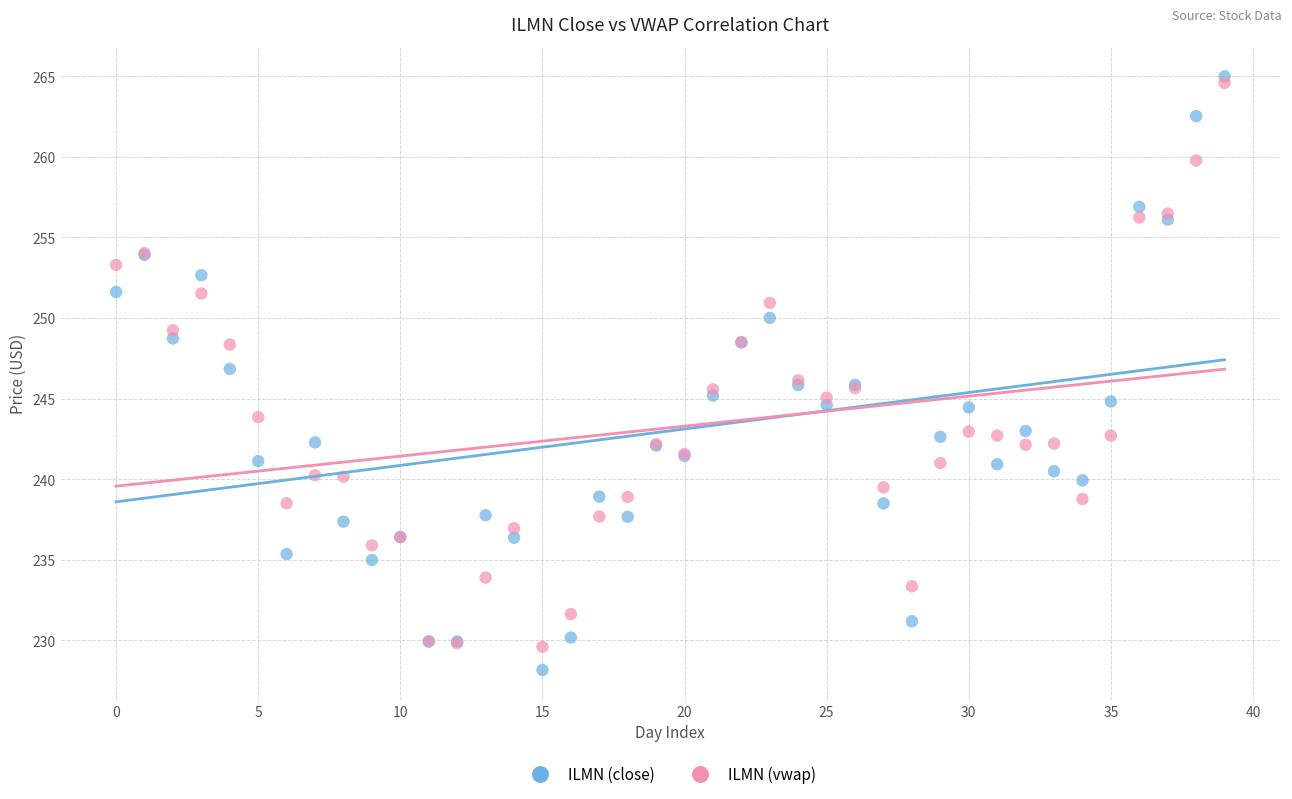

What are all the series names shown in the legend?

ILMN (close), ILMN (vwap)